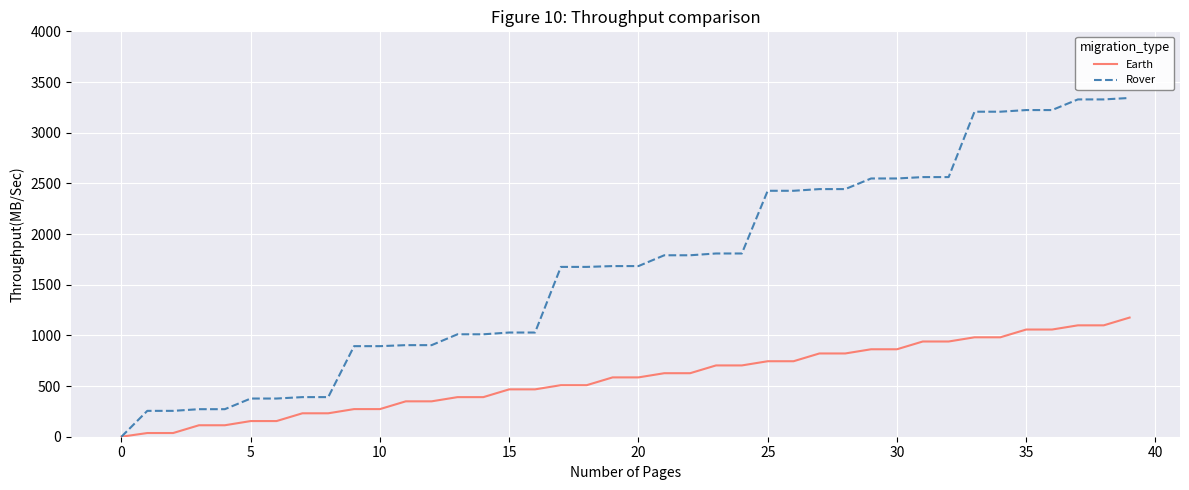

How many values in the Rover series exceed 1683?

21